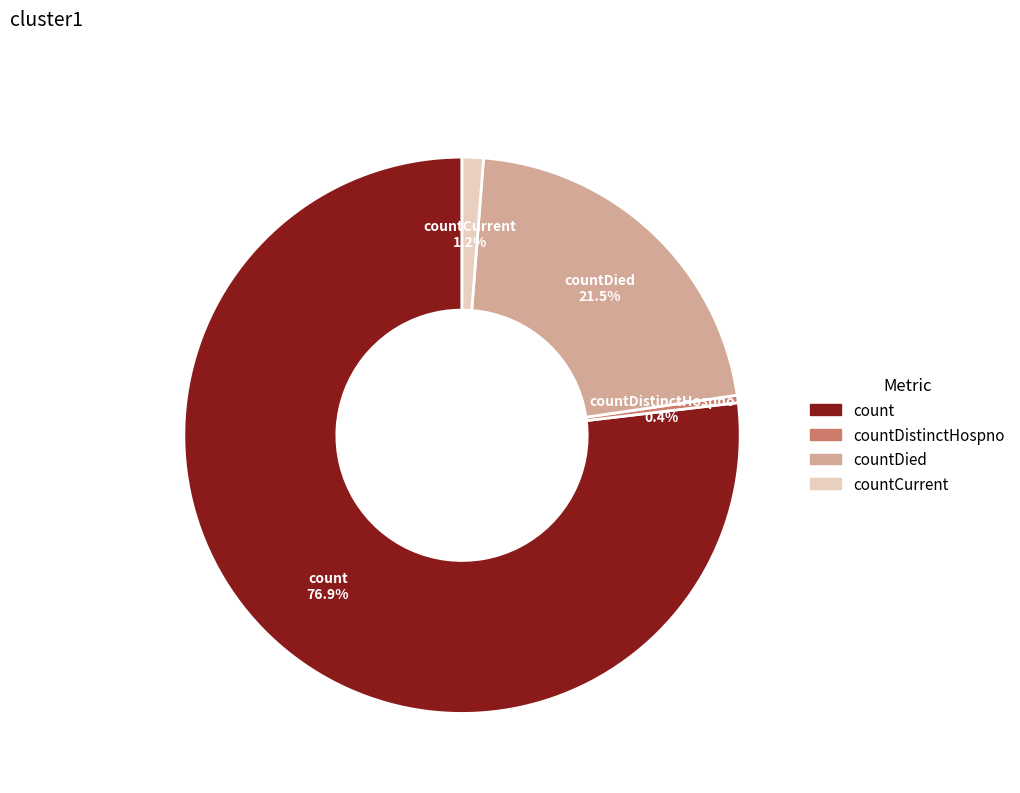

How many segments does this pie chart have?

4